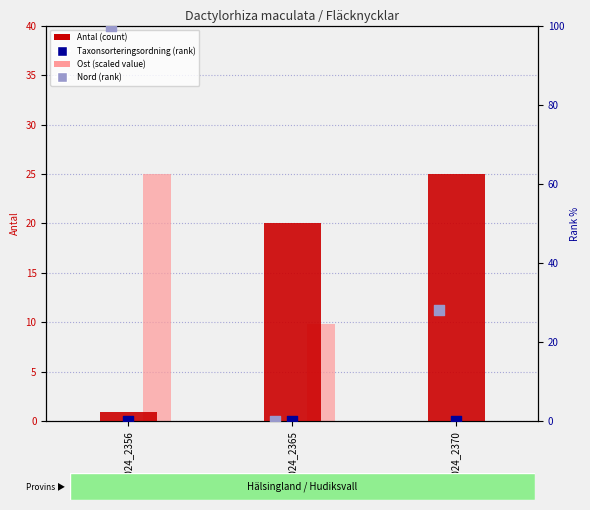

Which series contains the highest Y value?

Nord (rank)